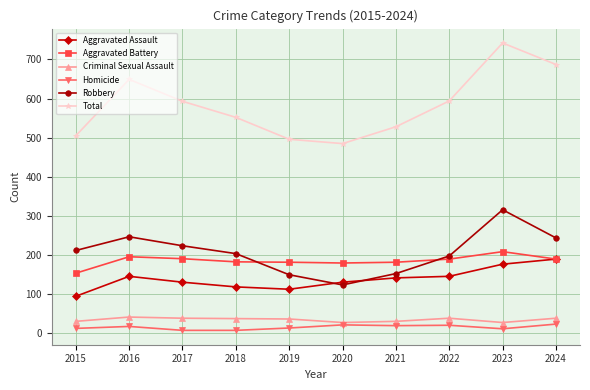

What is the difference between the second highest and minimum values in the Criminal Sexual Assault series?

11